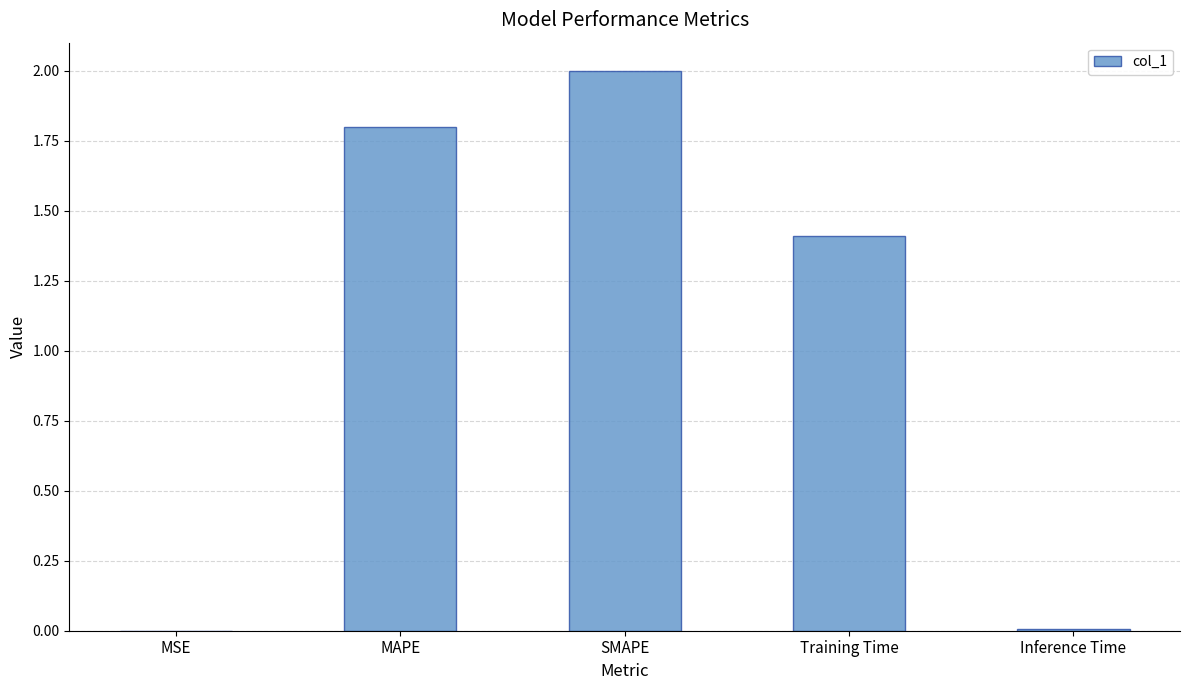

The value at Training Time is 1.4. True or false?

True